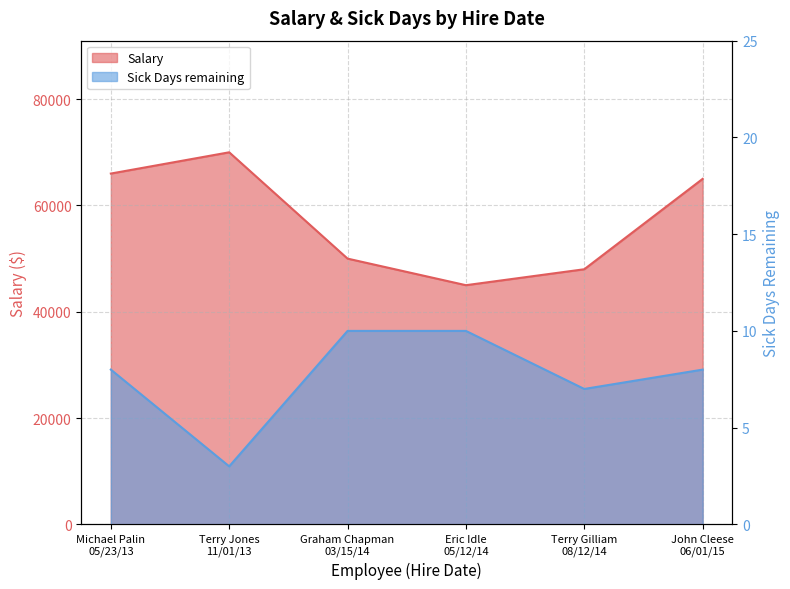

Which series has the widest spread of values?

Salary